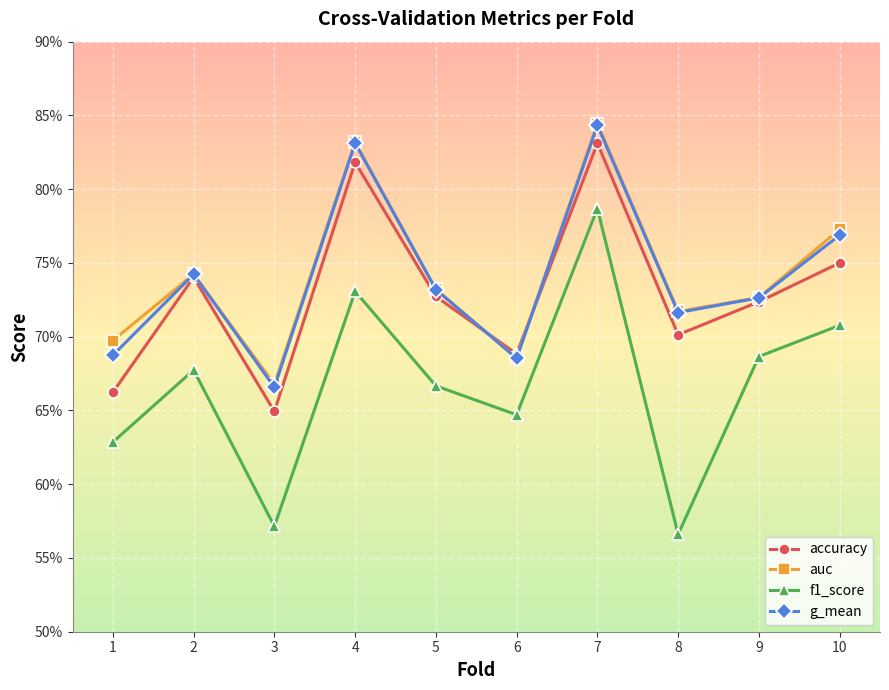

List the labels in order of auc value, largest first.

7, 4, 10, 2, 5, 9, 8, 1, 6, 3